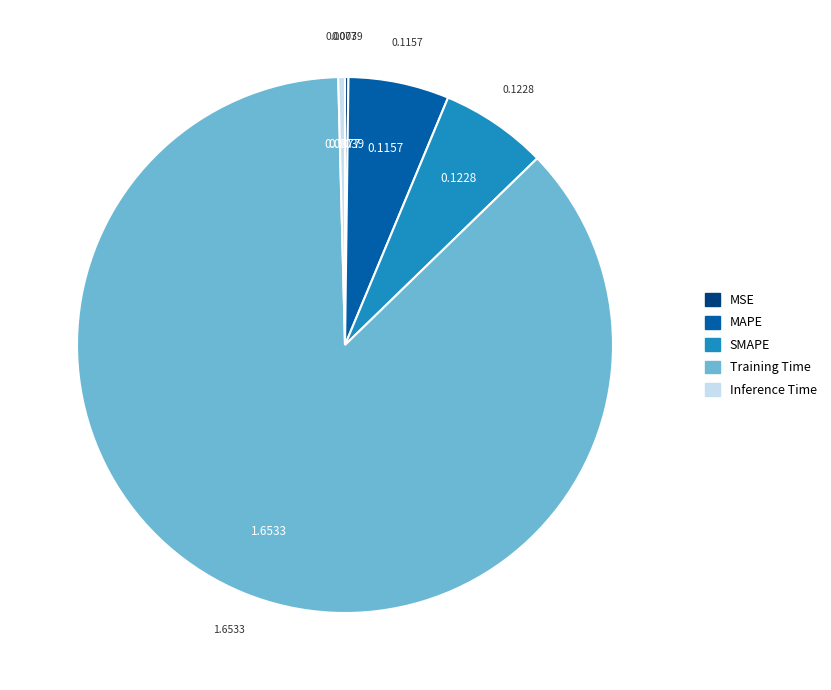

Between Inference Time and SMAPE, which is larger?

SMAPE